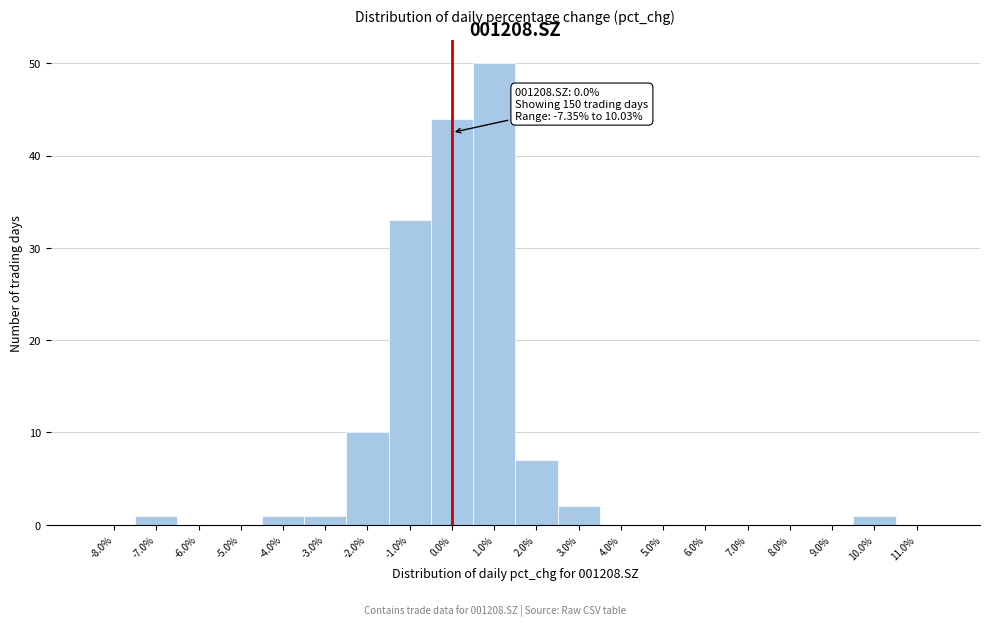

Over which range of the x-axis is the bar tallest?

0.5 to 1.5